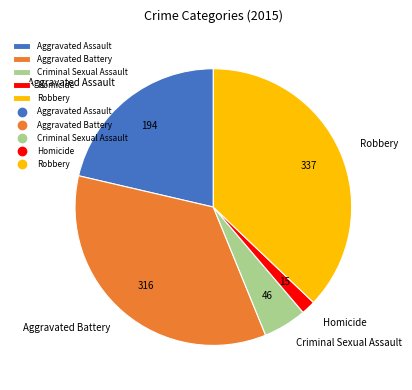

How many segments does this pie chart have?

5